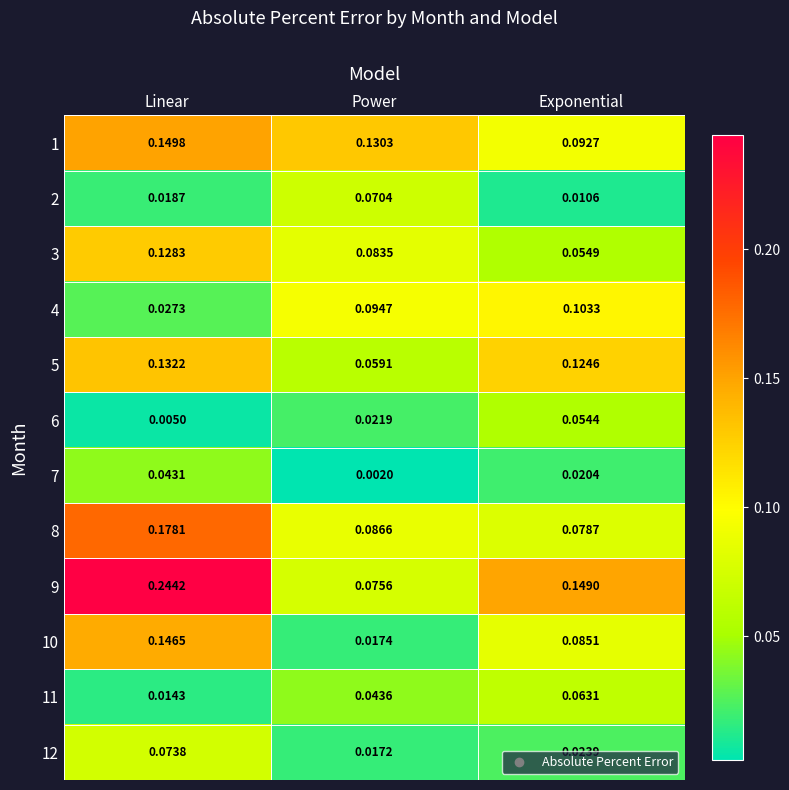

At Linear, list the series in order from smallest to largest.

6, 11, 2, 4, 7, 12, 3, 5, 10, 1, 8, 9